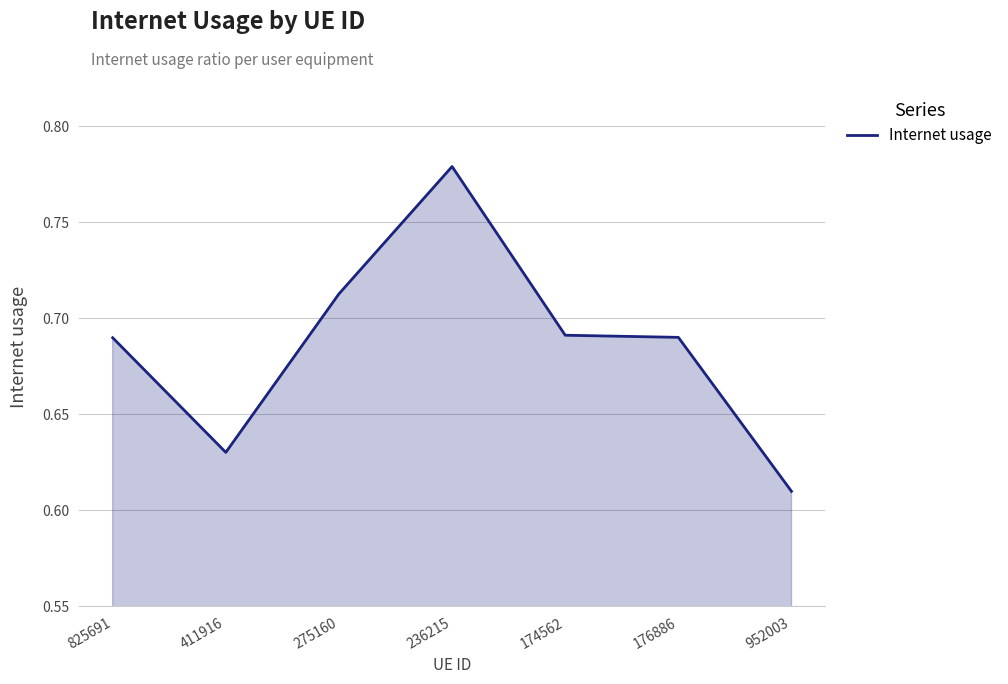

Which has a higher value, 411916 or 275160?

275160